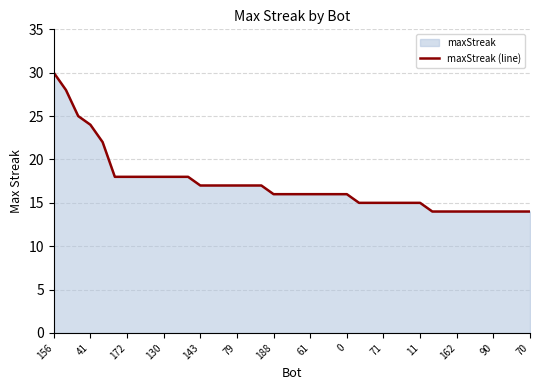

Approximately how many times larger is the value at 16 compared to 25?

1.1